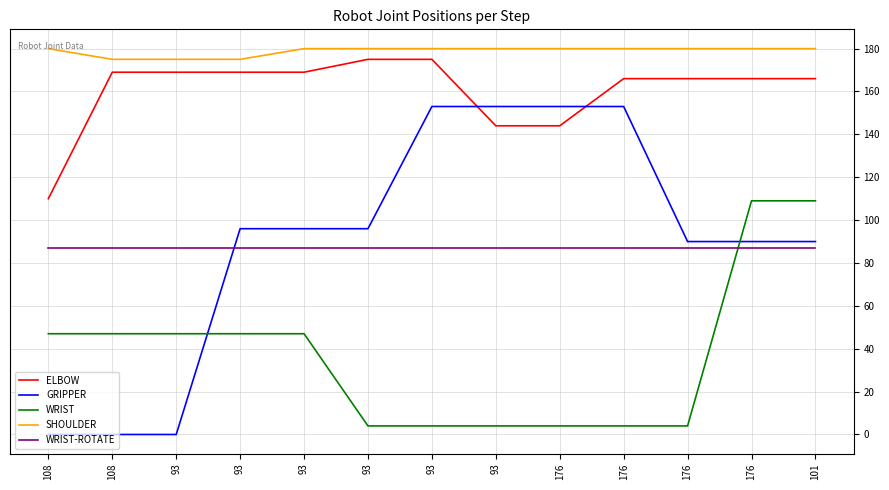

Is the value of WRIST at 108 greater than the value of WRIST-ROTATE at 93?

No